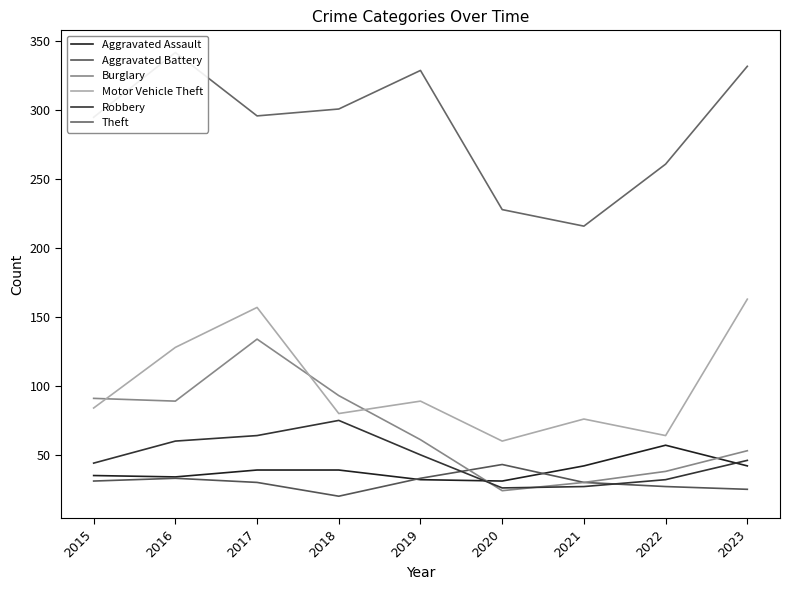

What is the value of the Robbery point at the 7th from the left?

27